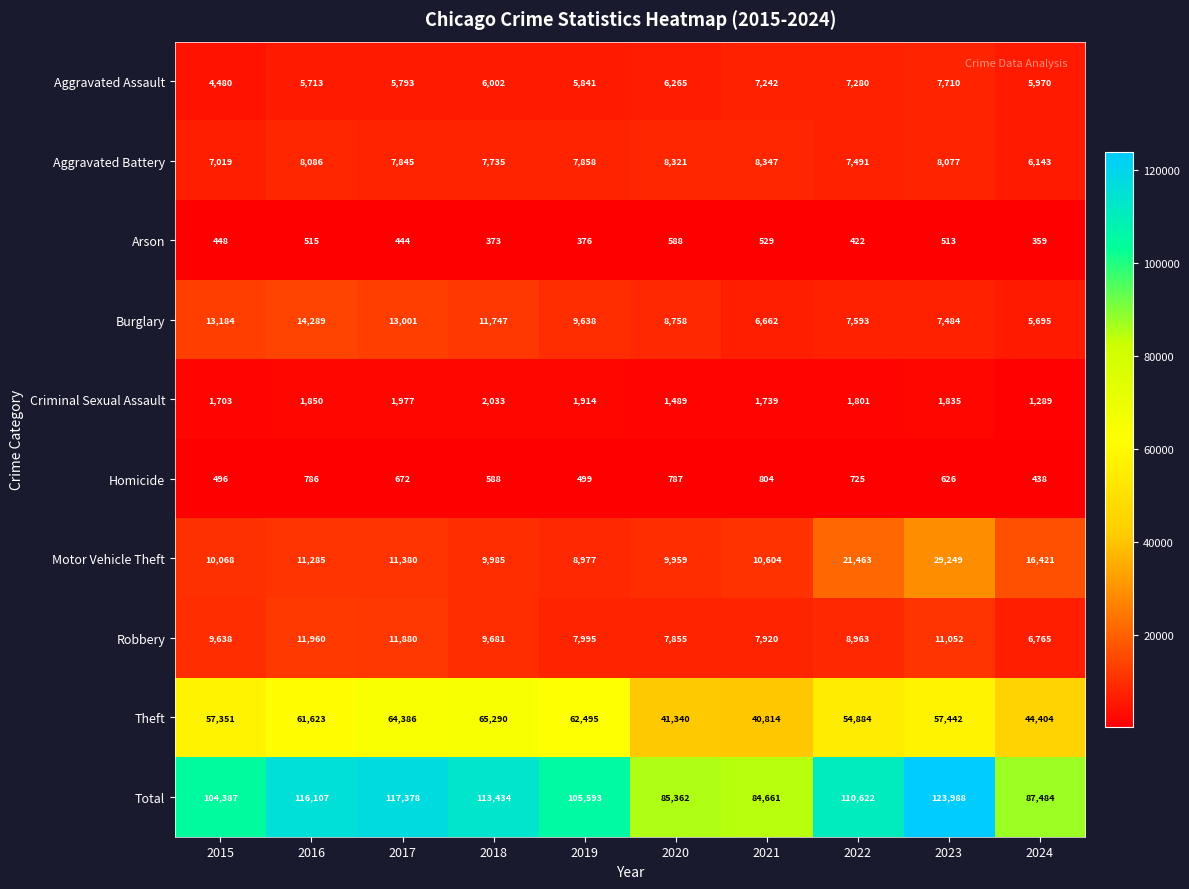

How many categories are shown in the chart?

10